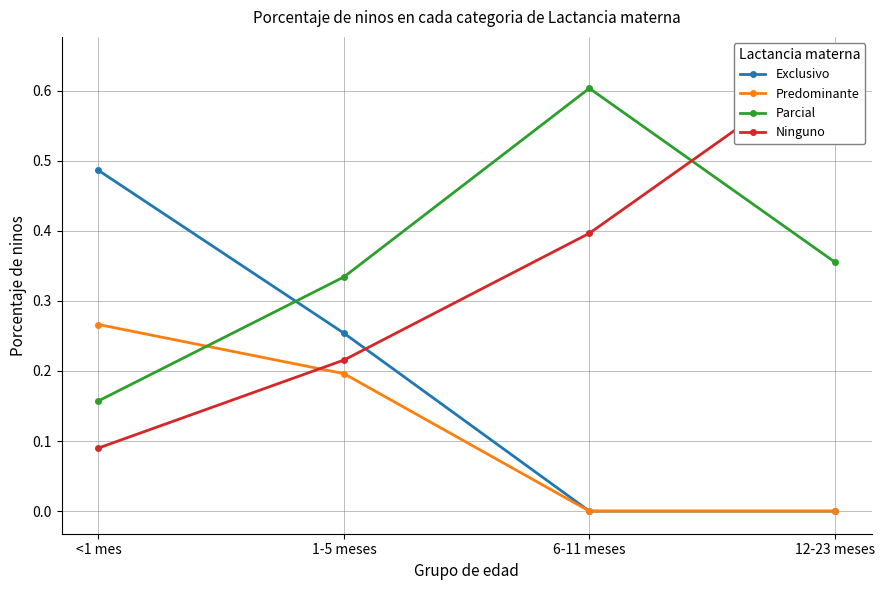

Is the value of Parcial at 12-23 meses greater than the value of Ninguno at 1-5 meses?

Yes